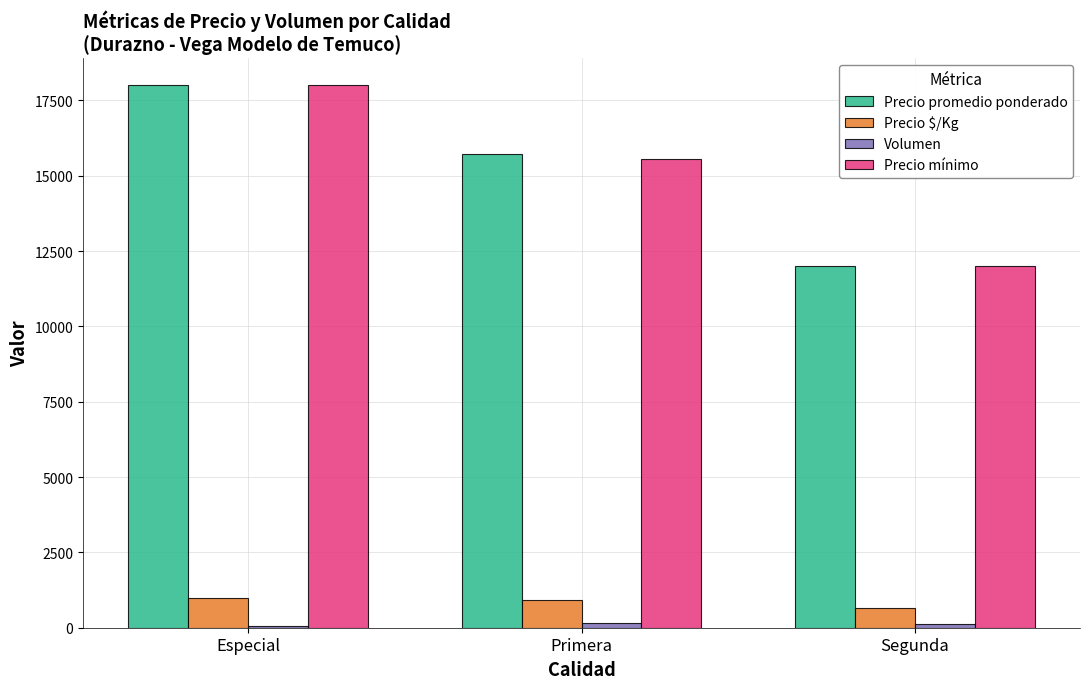

What is the greatest value displayed?

18000